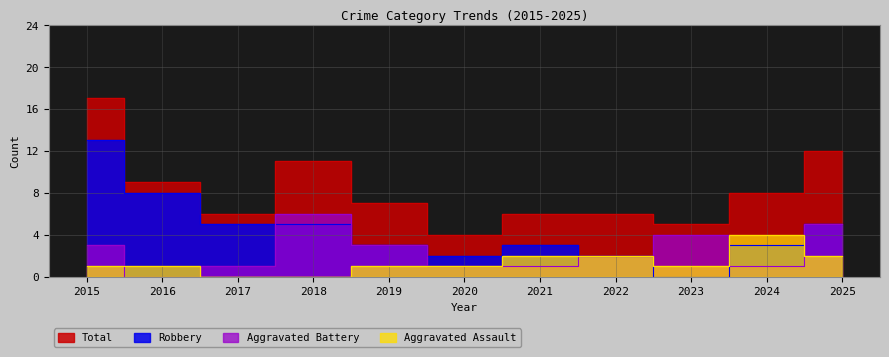

Which category has the highest value in the Aggravated Assault series?

2024